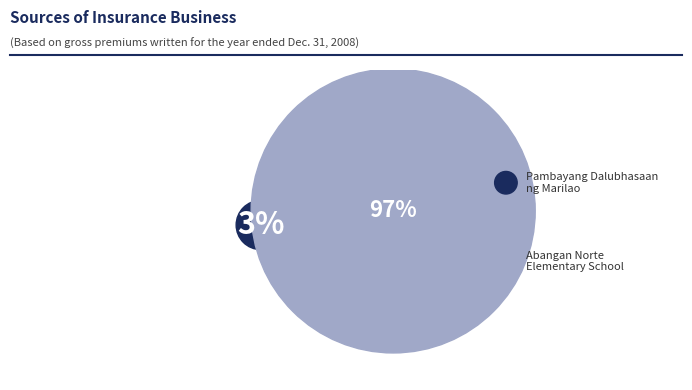

What portion of the pie excludes Abangan Norte Elementary School?

2.9%